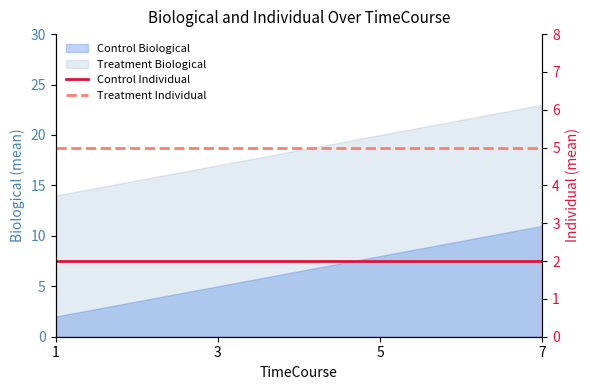

Rank the categories by Treatment Individual value from lowest to highest.

1, 3, 5, 7